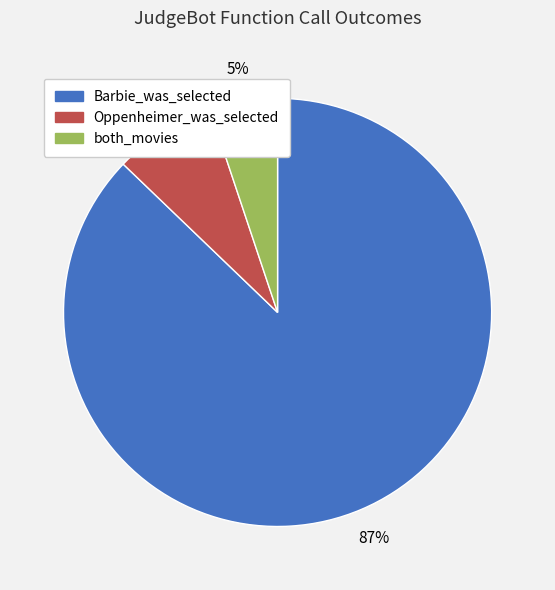

To the nearest percent, what is the average slice percentage?

33%